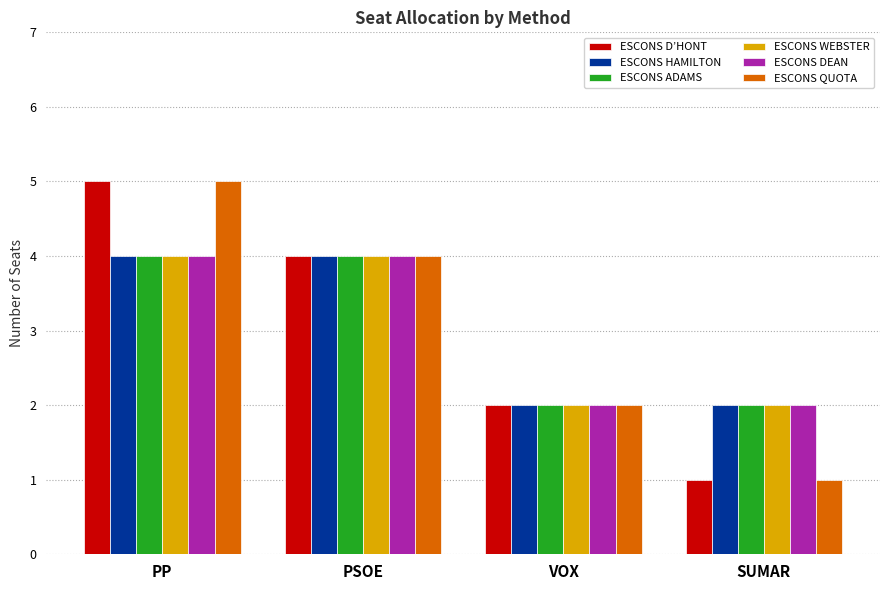

True or false: ESCONS HAMILTON has a value of 3 at SUMAR.

False